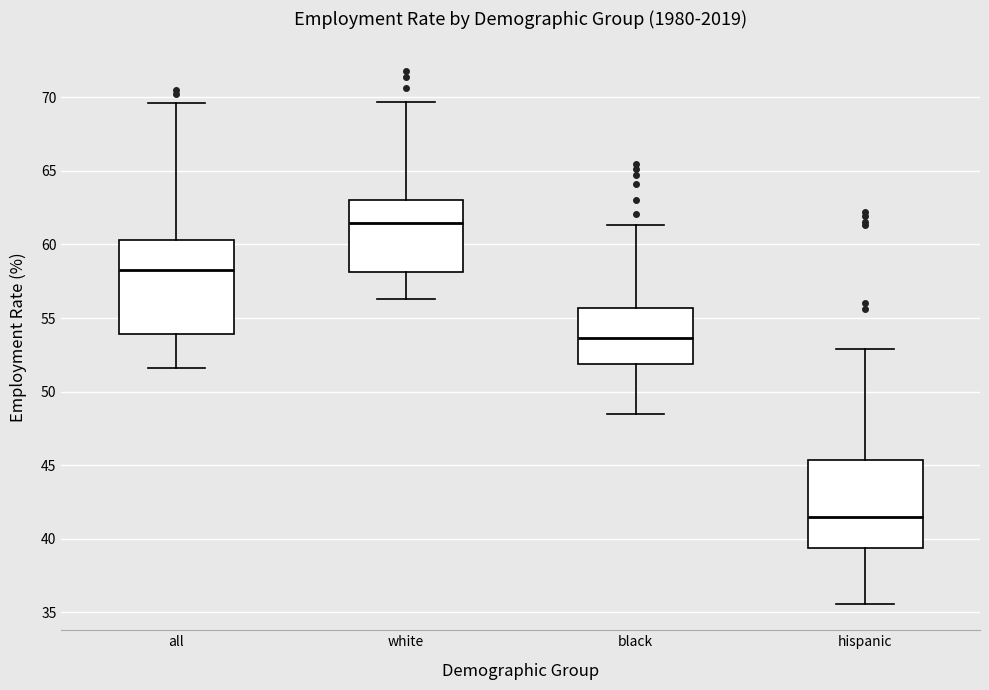

Reading left to right, transcribe this box plot: for each box, give where its median line is, the range the box spans, and where its two whiskers end, as read against the y-axis. The values are not printed on the chart, so give them approximately, as read against the axis.

all: median 58.5, box 54.0 to 60.5, whiskers 51.5 to 69.5
white: median 61.5, box 58.0 to 63.0, whiskers 56.5 to 69.5
black: median 53.5, box 52.0 to 55.5, whiskers 48.5 to 61.5
hispanic: median 41.5, box 39.5 to 45.5, whiskers 35.5 to 53.0